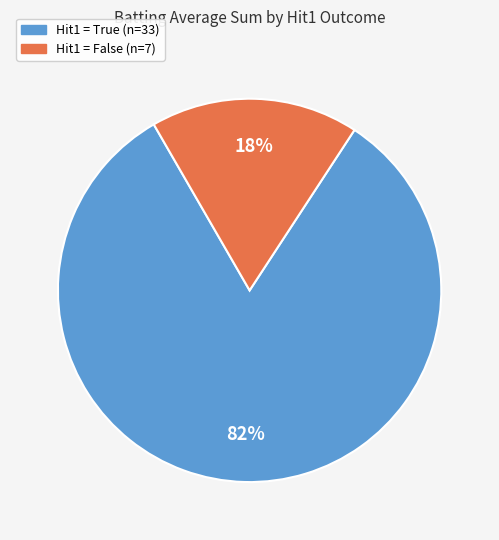

How many segments does this pie chart have?

2